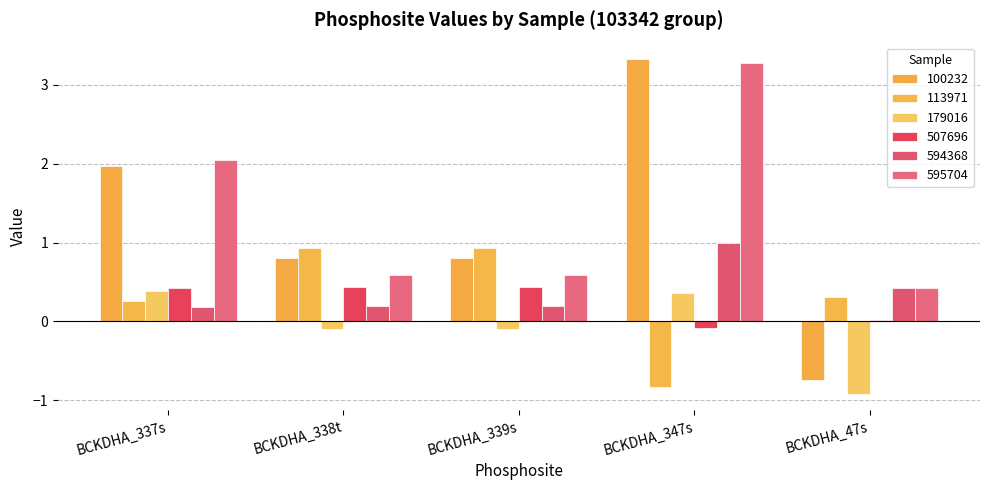

What is the minimum value shown in the chart?

-0.9